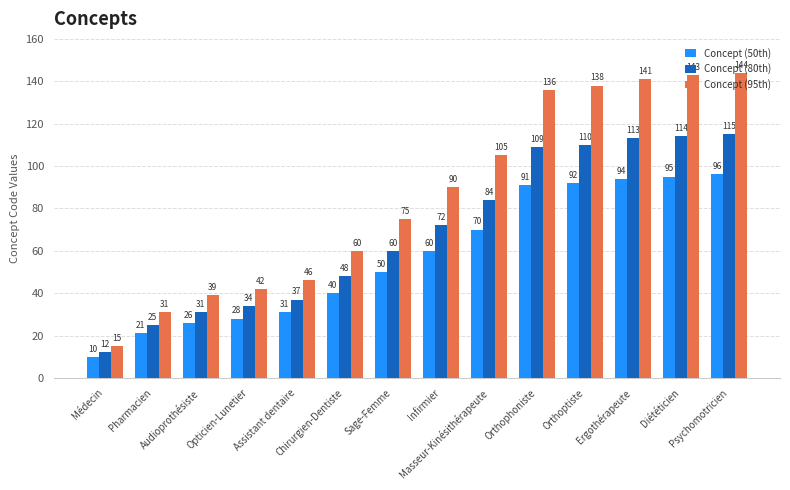

Which series changed the most between Chirurgien-Dentiste and Ergothérapeute?

Concept (95th)